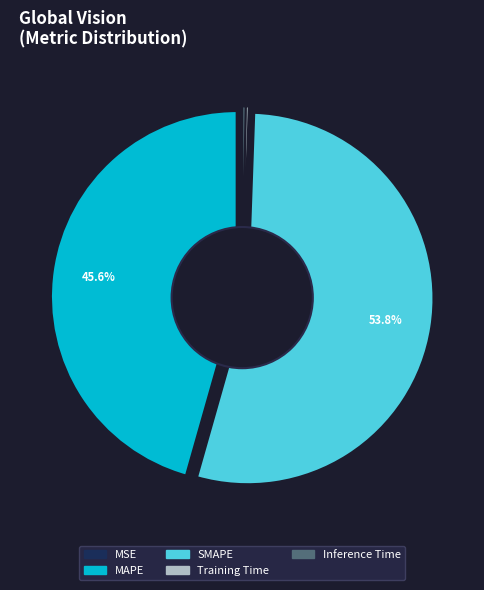

Rank the categories by value from lowest to highest.

MSE, Training Time, Inference Time, MAPE, SMAPE